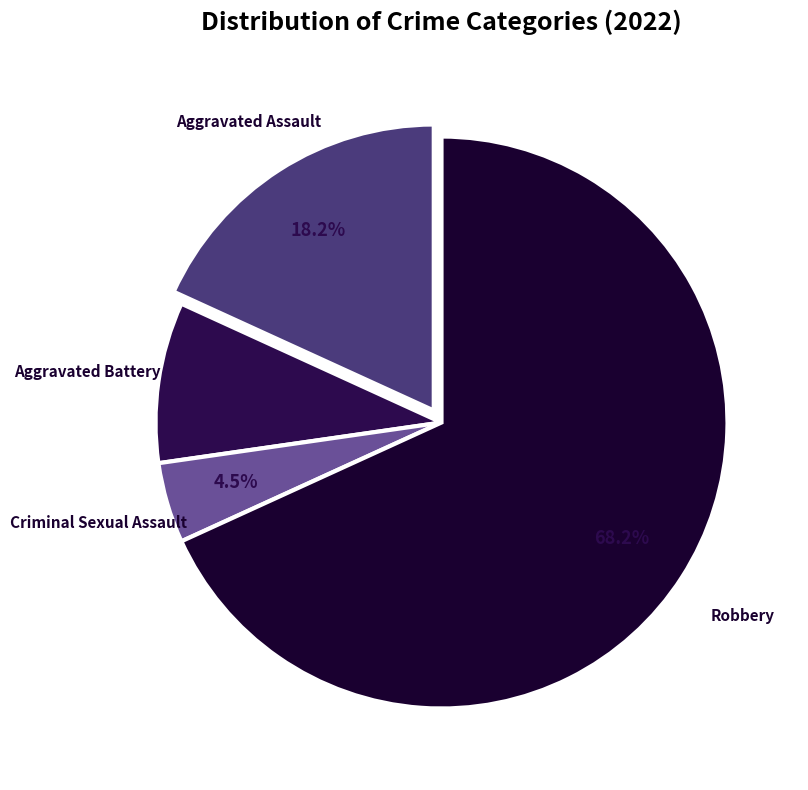

Combined, what portion of the pie is Aggravated Assault and Robbery?

86.4%